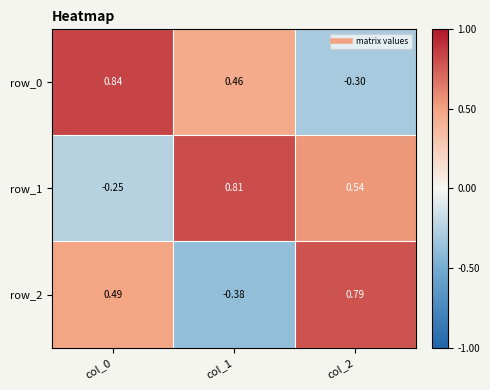

What is the average value of the row_0 series?

0.3